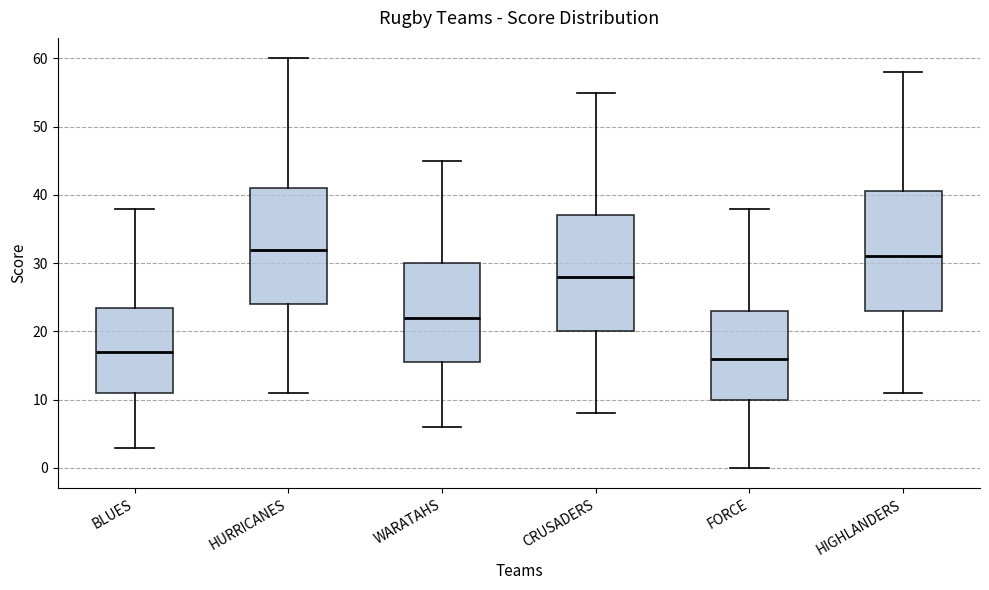

Reading left to right, transcribe this box plot: for each box, give where its median line is, the range the box spans, and where its two whiskers end, as read against the y-axis. The values are not printed on the chart, so give them approximately, as read against the axis.

BLUES: median 17, box 11 to 24, whiskers 3 to 38
HURRICANES: median 32, box 24 to 41, whiskers 11 to 60
WARATAHS: median 22, box 16 to 30, whiskers 6 to 45
CRUSADERS: median 28, box 20 to 37, whiskers 8 to 55
FORCE: median 16, box 10 to 23, whiskers 0 to 38
HIGHLANDERS: median 31, box 23 to 41, whiskers 11 to 58